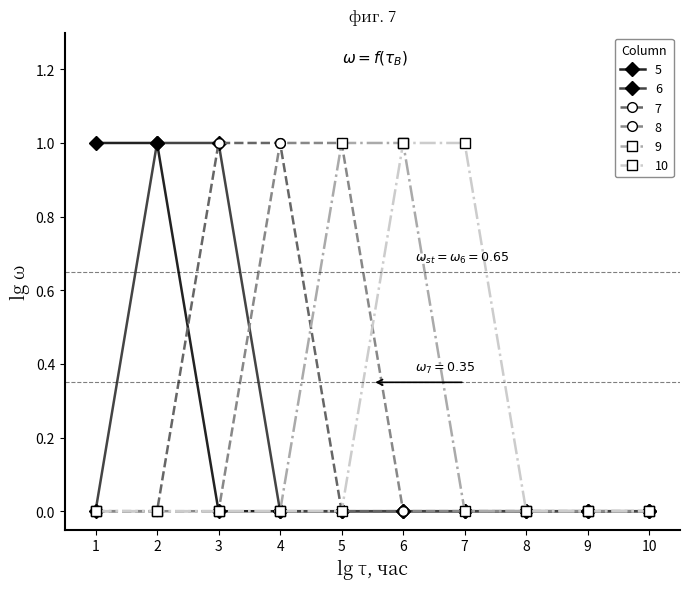

Is the value of 7 at 10 greater than the value of 10 at 7?

No